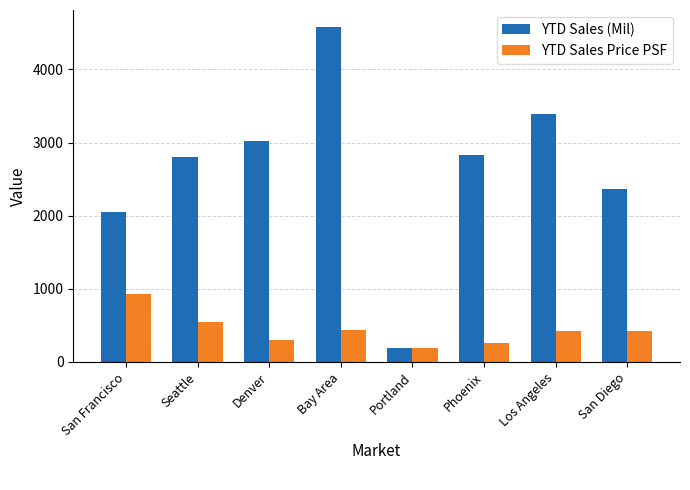

How many data points in YTD Sales (Mil) are less than 2824?

4